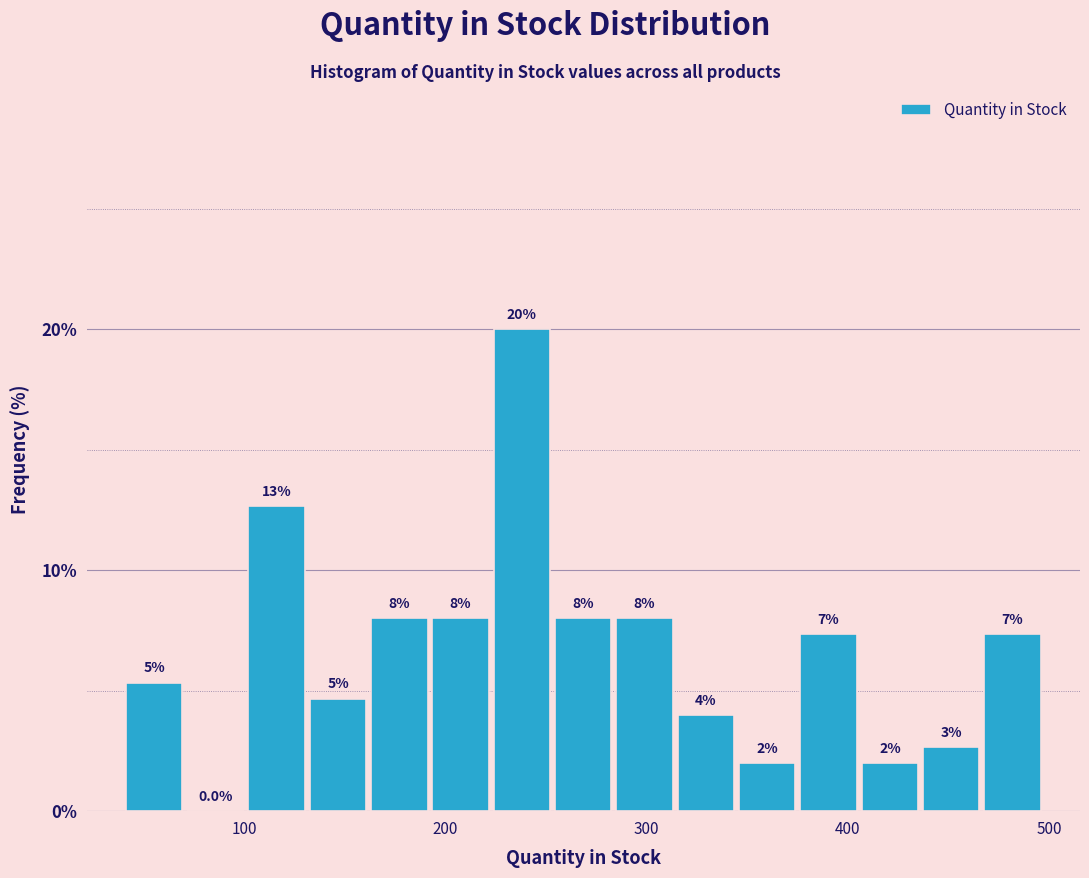

Around what value on the x-axis is the tallest bar? Give the approximate position of its centre, as read against the axis.

240